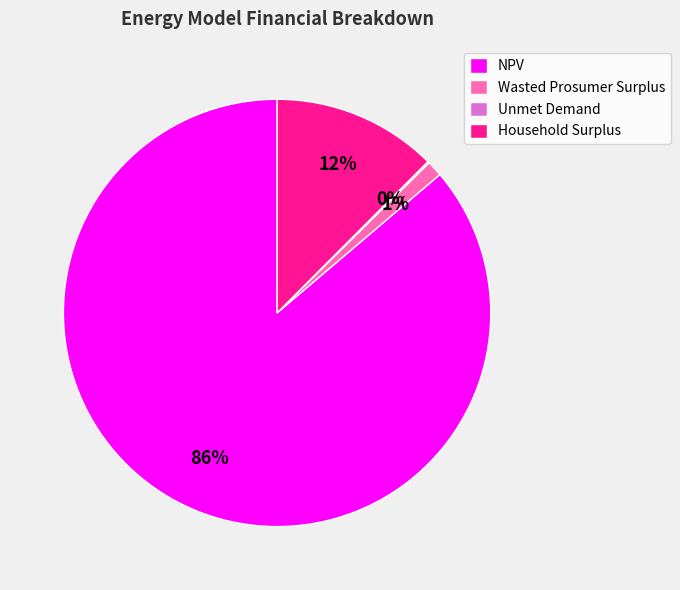

Combined, do NPV and Household Surplus account for over 50%?

Yes